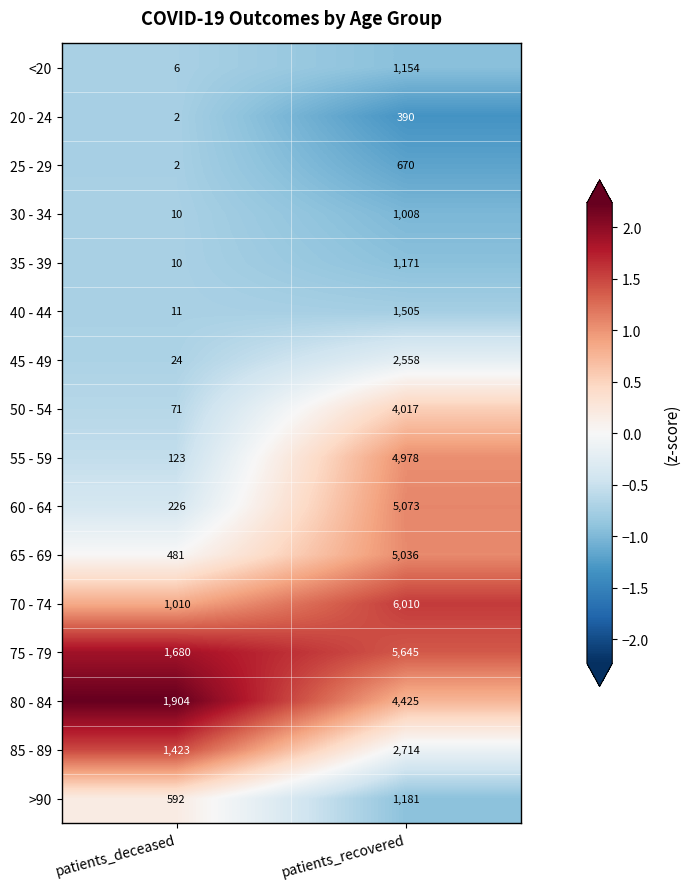

True or false: 45 - 49 has a value of 24 at patients_deceased.

True